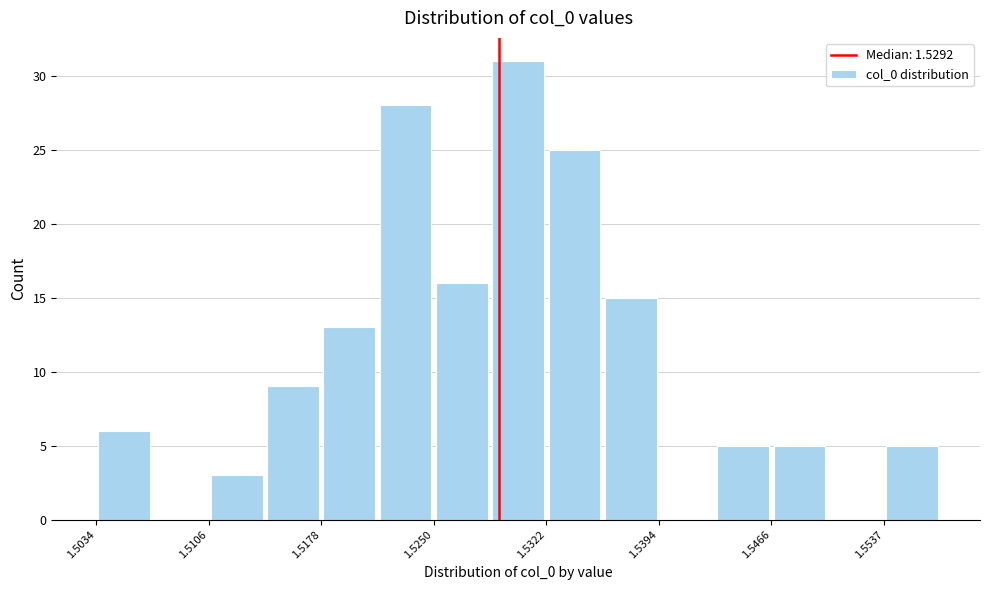

Read against the x-axis, roughly where is the centre of the tallest bar?

1.530